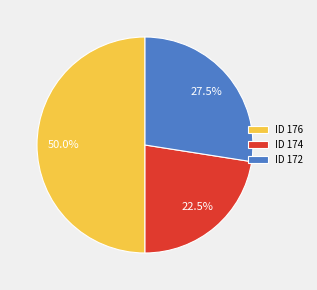

What is the total percentage of ID 174 and ID 176?

72.5%